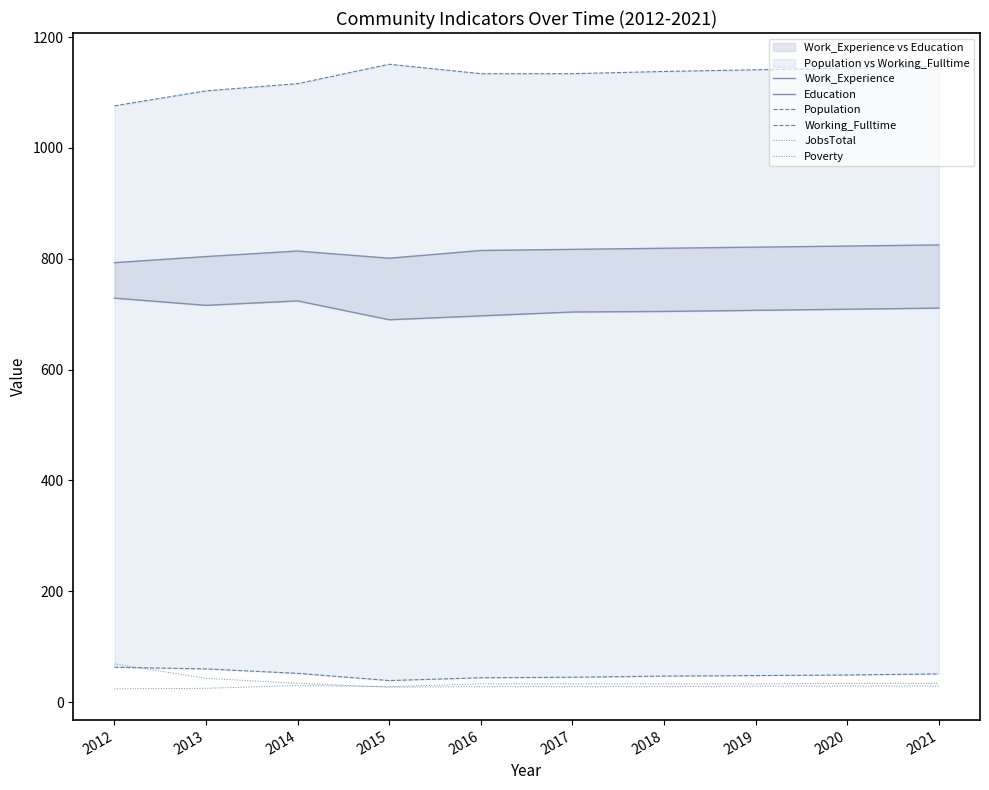

Reading right to left, what are all the values shown in this chart?

Work_Experience: 825	823	821	819	817	815	801	814	804	793
Education: 711	709	707	705	704	697	690	724	716	729
Population: 1147	1144	1141	1138	1134	1134	1151	1116	1103	1076
Working_Fulltime: 51	49	48	47	45	44	39	52	60	63
JobsTotal: 34	34	33	33	33	33	28	30	25	24
Poverty: 29	29	29	28	28	28	27	34	43	69